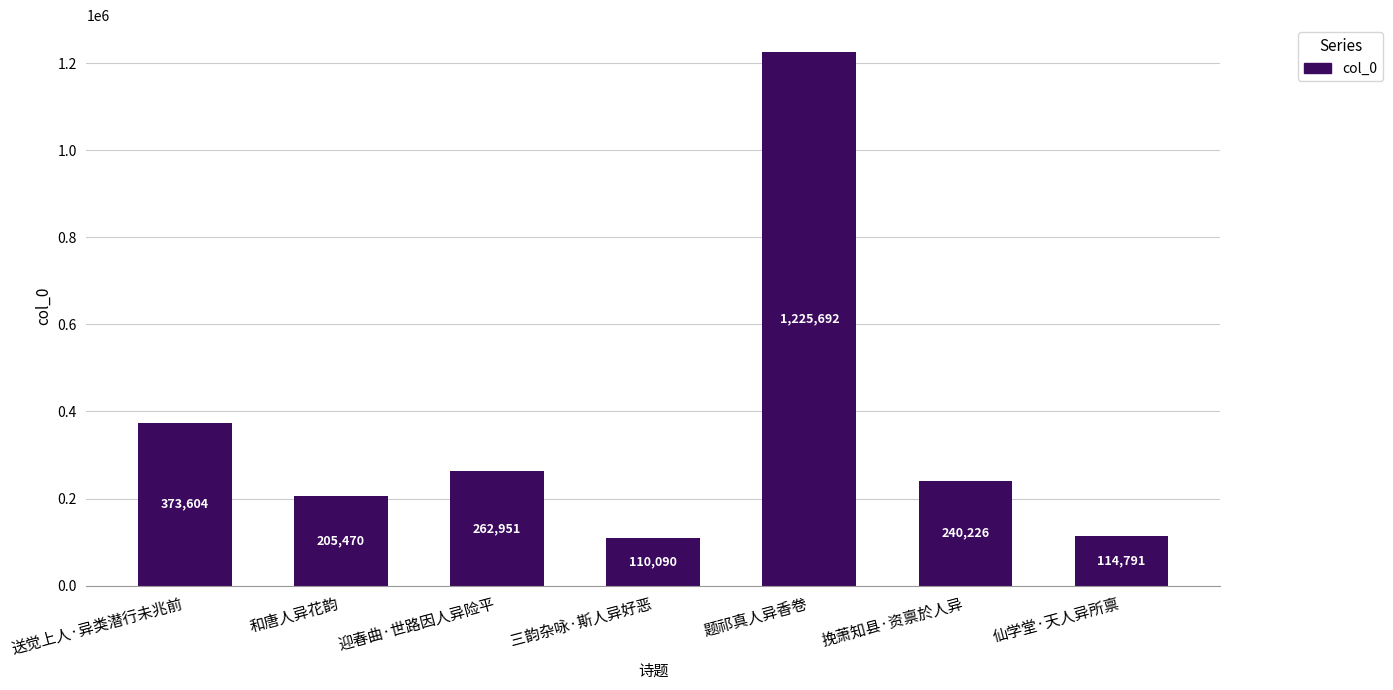

Reading right to left, what are all the values shown in this chart?

114791	240226	1225692	110090	262951	205470	373604